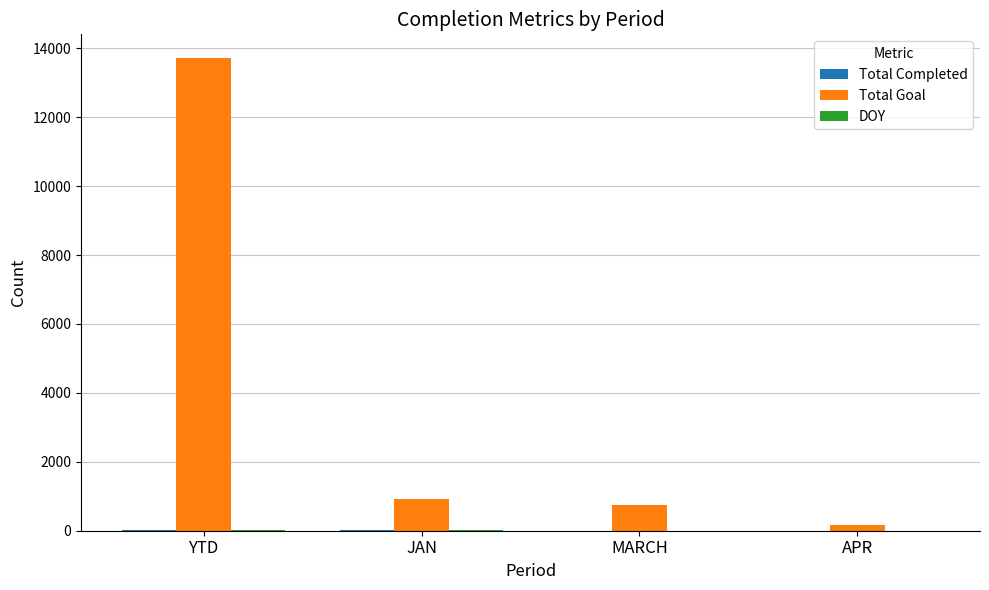

Which series has the largest range (max minus min)?

Total Goal